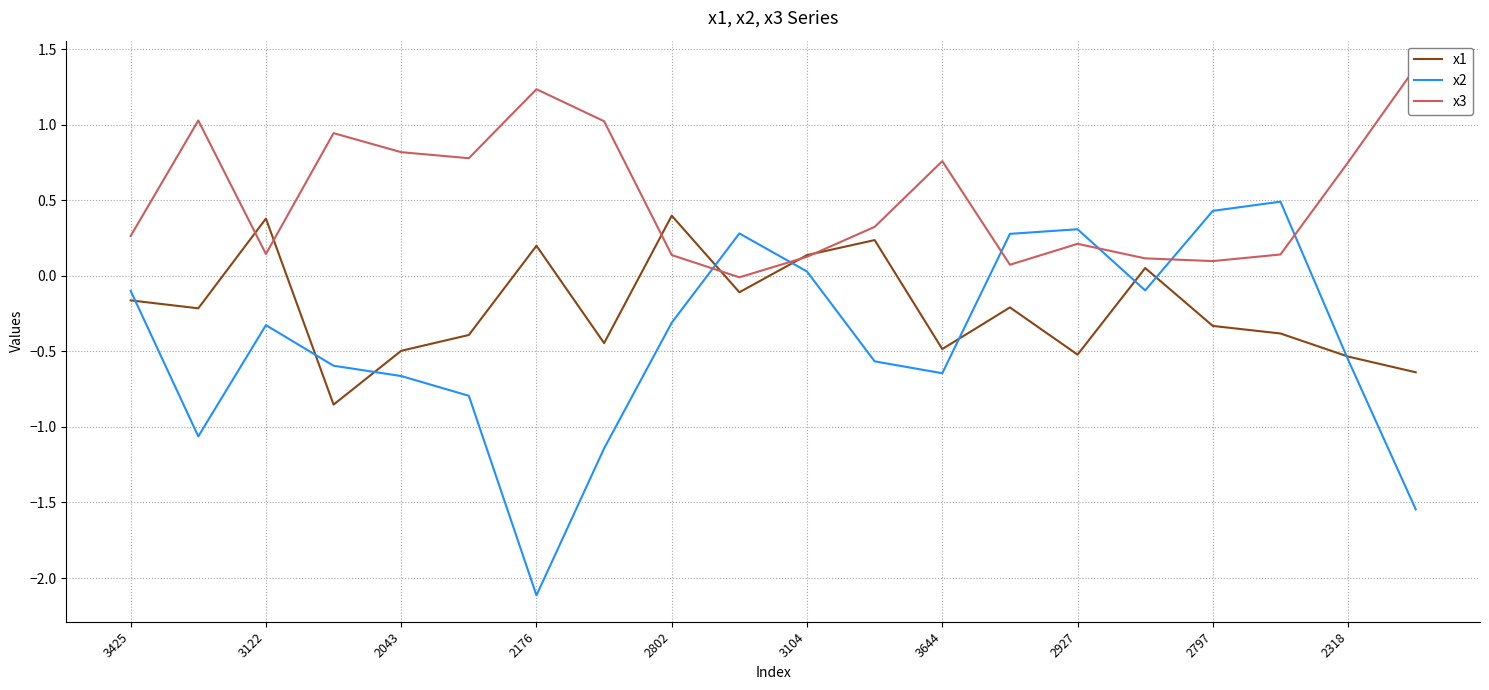

How many interior local valleys does the x3 series have?

5